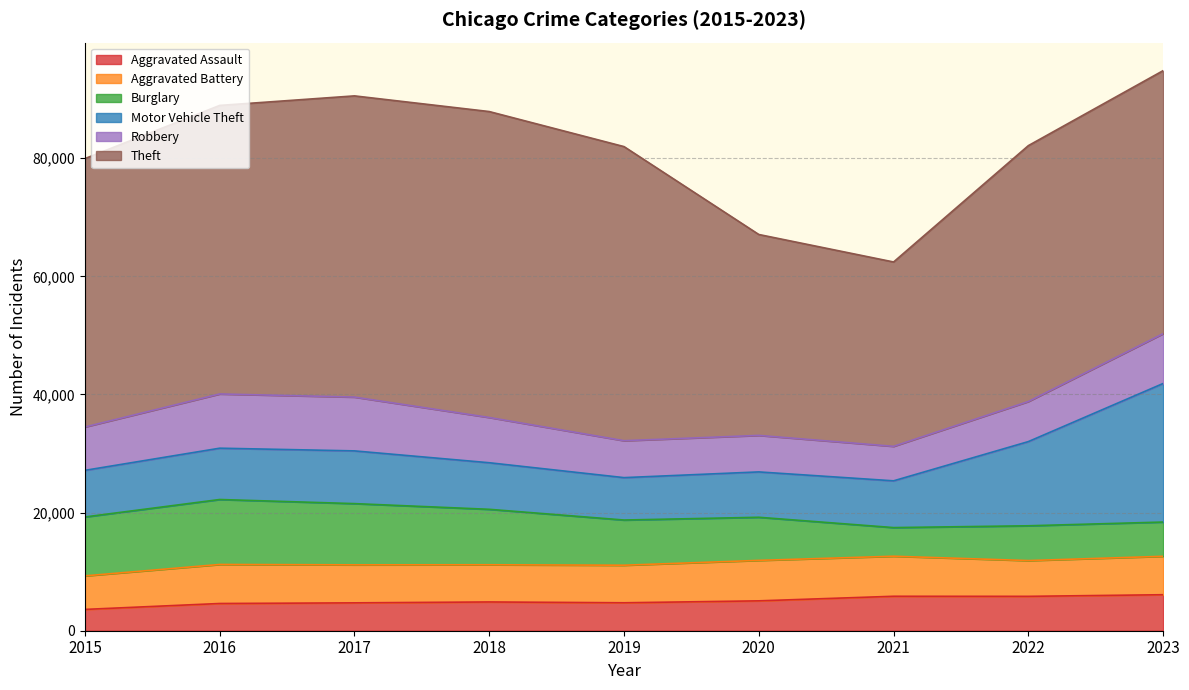

The value of Robbery at 2019 is 6252. True or false?

True